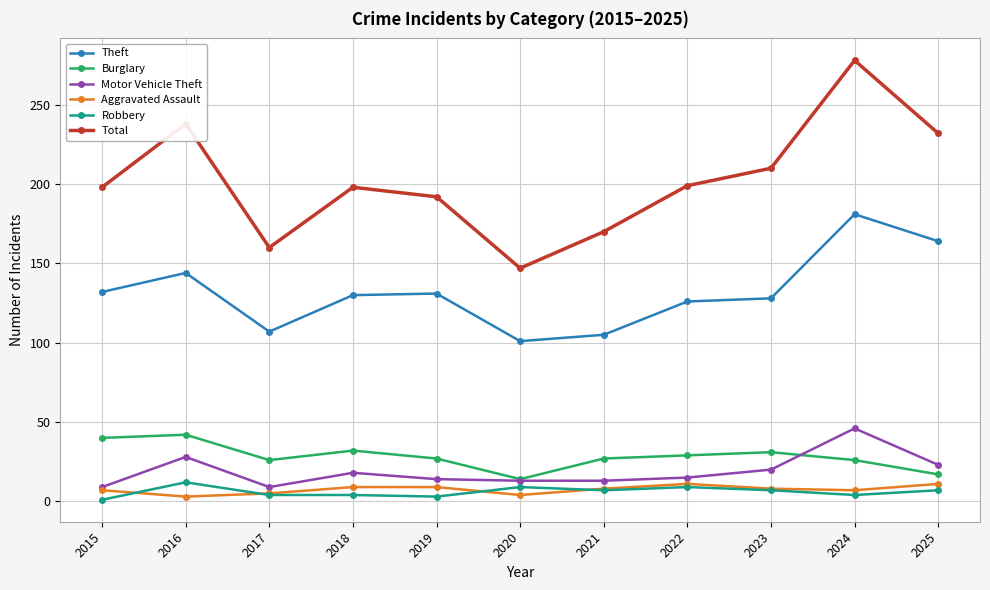

What is the spread (max minus min) of values at 2021?

163